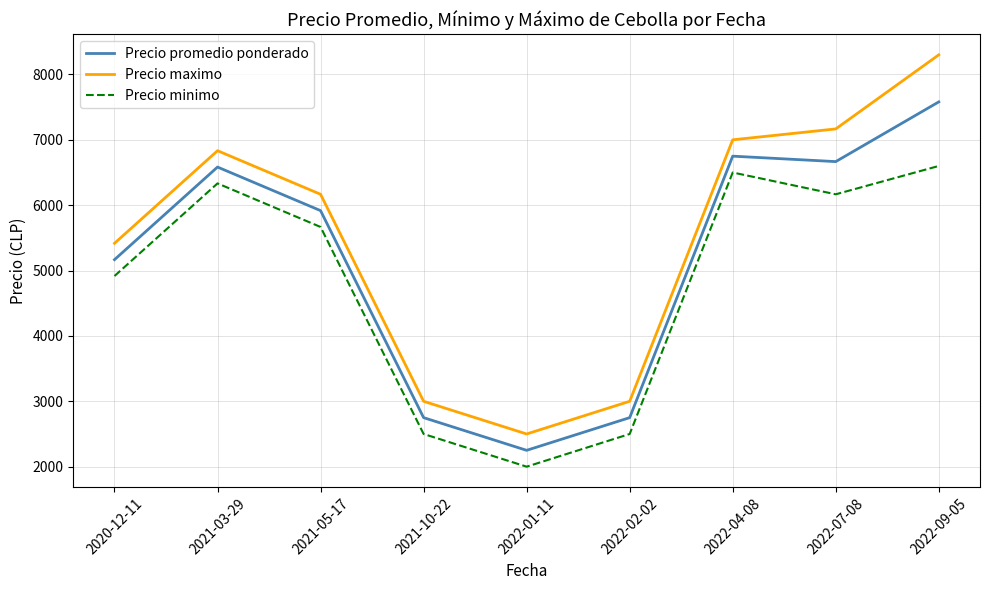

Reading left to right, transcribe all the data shown in this chart.

Precio promedio ponderado: 2020-12-11=5166.7	2021-03-29=6583.3	2021-05-17=5916.7	2021-10-22=2750.0	2022-01-11=2250.0	2022-02-02=2750.0	2022-04-08=6750.0	2022-07-08=6666.7	2022-09-05=7580.2
Precio maximo: 2020-12-11=5416.7	2021-03-29=6833.3	2021-05-17=6166.7	2021-10-22=3000.0	2022-01-11=2500.0	2022-02-02=3000.0	2022-04-08=7000.0	2022-07-08=7166.7	2022-09-05=8300.0
Precio minimo: 2020-12-11=4916.7	2021-03-29=6333.3	2021-05-17=5666.7	2021-10-22=2500.0	2022-01-11=2000.0	2022-02-02=2500.0	2022-04-08=6500.0	2022-07-08=6166.7	2022-09-05=6600.0